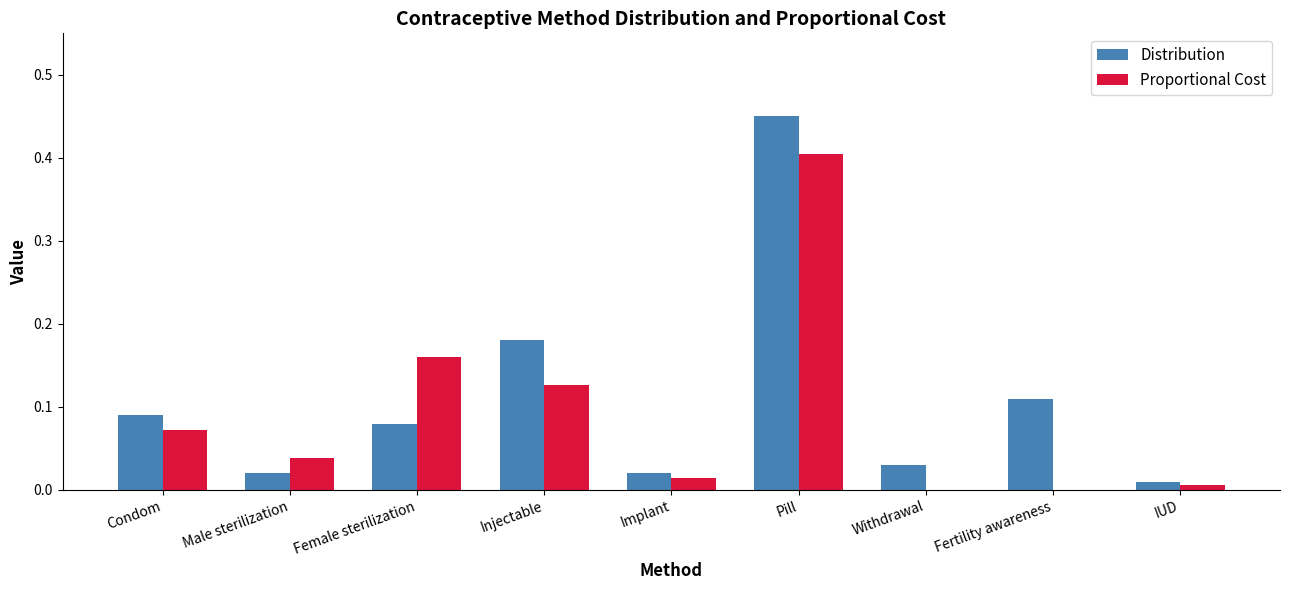

Which category has the highest value in the Proportional Cost series?

Pill